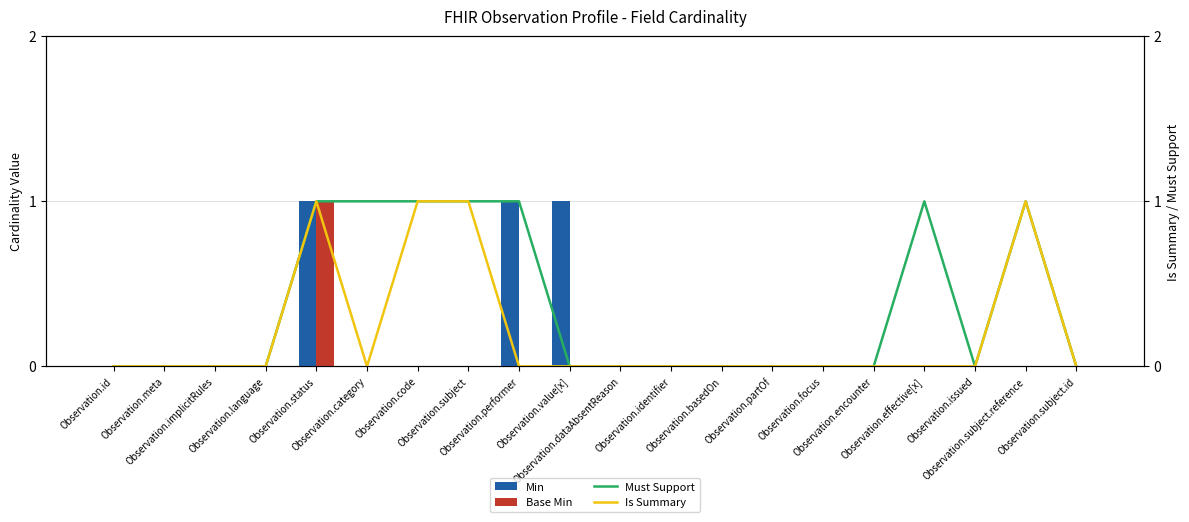

What is the difference between the Min values at Observation.category and Observation.performer?

1